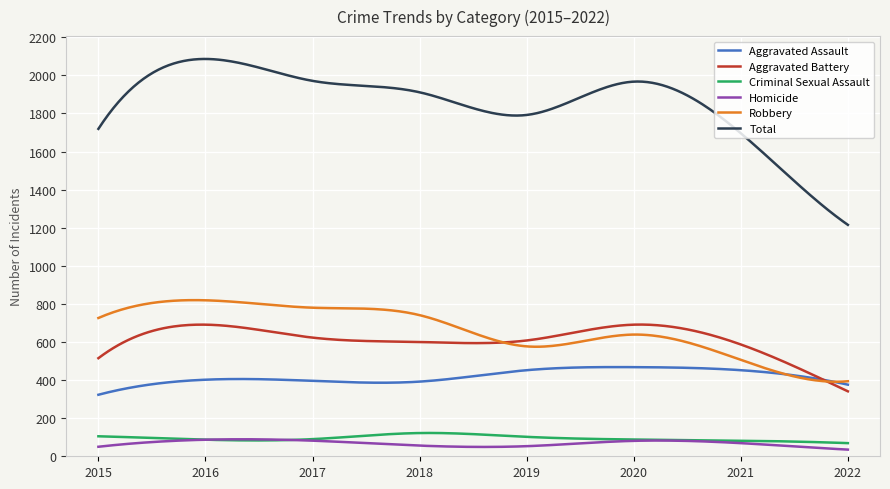

Which series has the widest spread of values?

Total